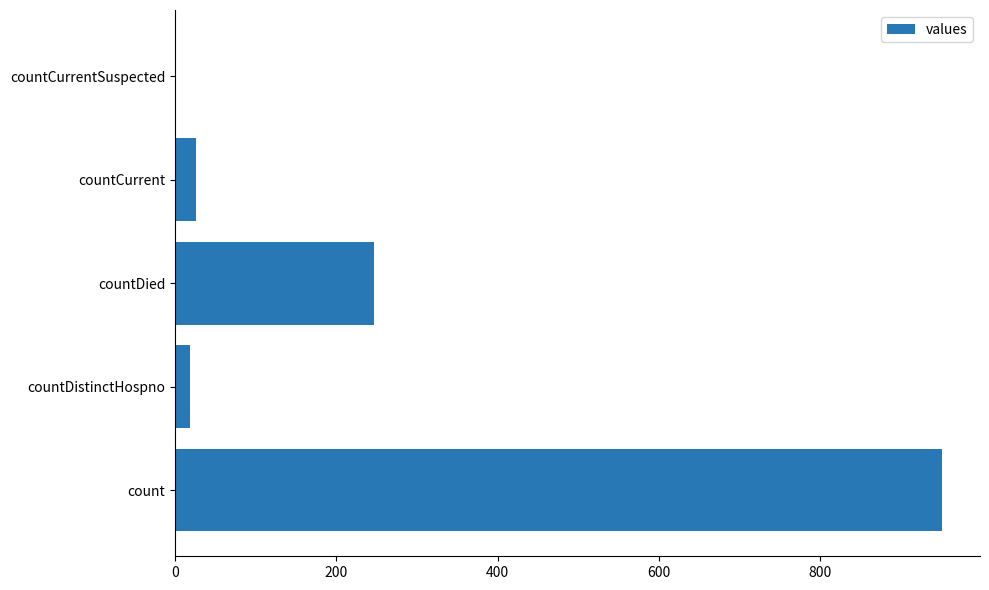

How many values are above zero?

4